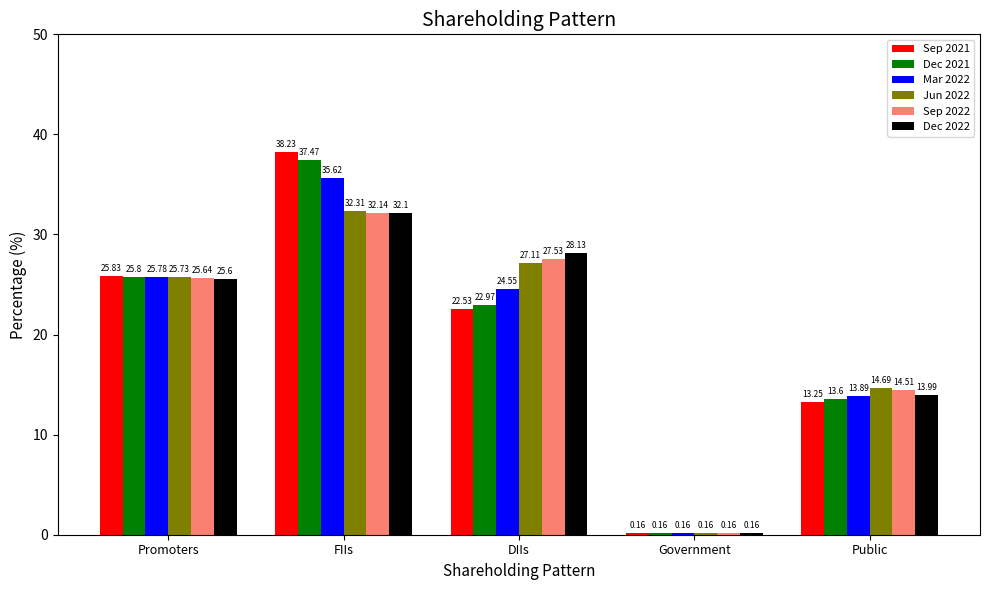

Rank the series by their maximum value, from lowest to highest.

Dec 2022, Sep 2022, Jun 2022, Mar 2022, Dec 2021, Sep 2021